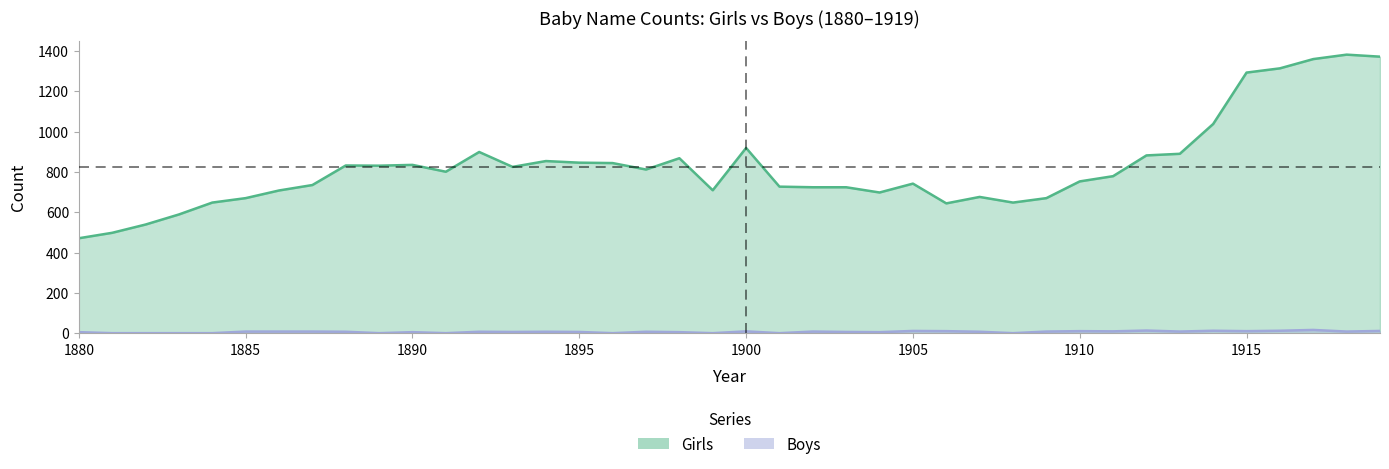

Reading right to left, what are all the values shown in this chart?

Girls: 1919=1372	1918=1382	1917=1360	1916=1314	1915=1293	1914=1038	1913=890	1912=882	1911=779	1910=753	1909=670	1908=648	1907=676	1906=644	1905=742	1904=698	1903=724	1902=724	1901=727	1900=919	1899=709	1898=868	1897=812	1896=844	1895=846	1894=854	1893=825	1892=899	1891=801	1890=835	1889=831	1888=832	1887=735	1886=708	1885=670	1884=648	1883=589	1882=539	1881=498	1880=471
Boys: 1919=11	1918=8	1917=16	1916=12	1915=10	1914=12	1913=8	1912=13	1911=9	1910=10	1909=8	1908=0	1907=7	1906=10	1905=11	1904=5	1903=6	1902=8	1901=0	1900=9	1899=0	1898=5	1897=7	1896=0	1895=6	1894=7	1893=6	1892=7	1891=0	1890=5	1889=0	1888=7	1887=8	1886=8	1885=8	1884=0	1883=0	1882=0	1881=0	1880=5